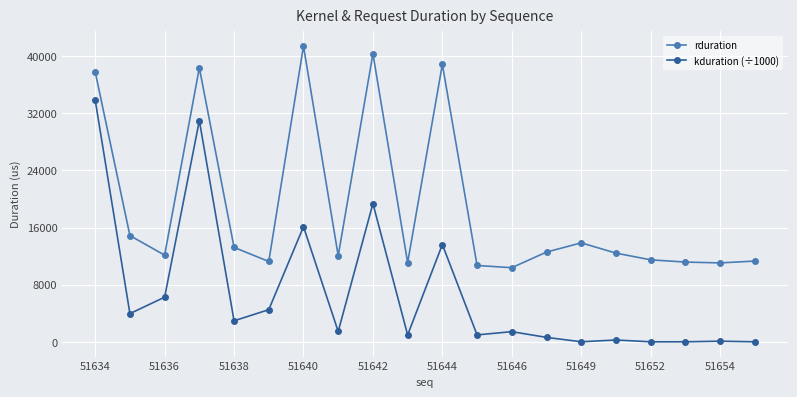

True or false: rduration and kduration (÷1000) intersect in this chart.

False